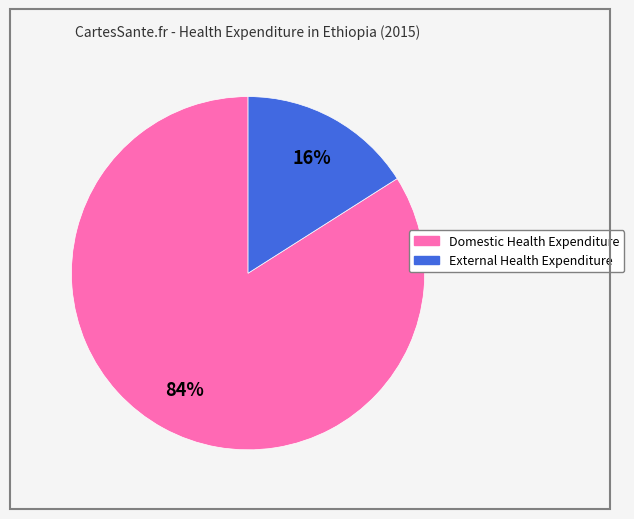

To the nearest percent, what portion does External Health Expenditure represent?

16%